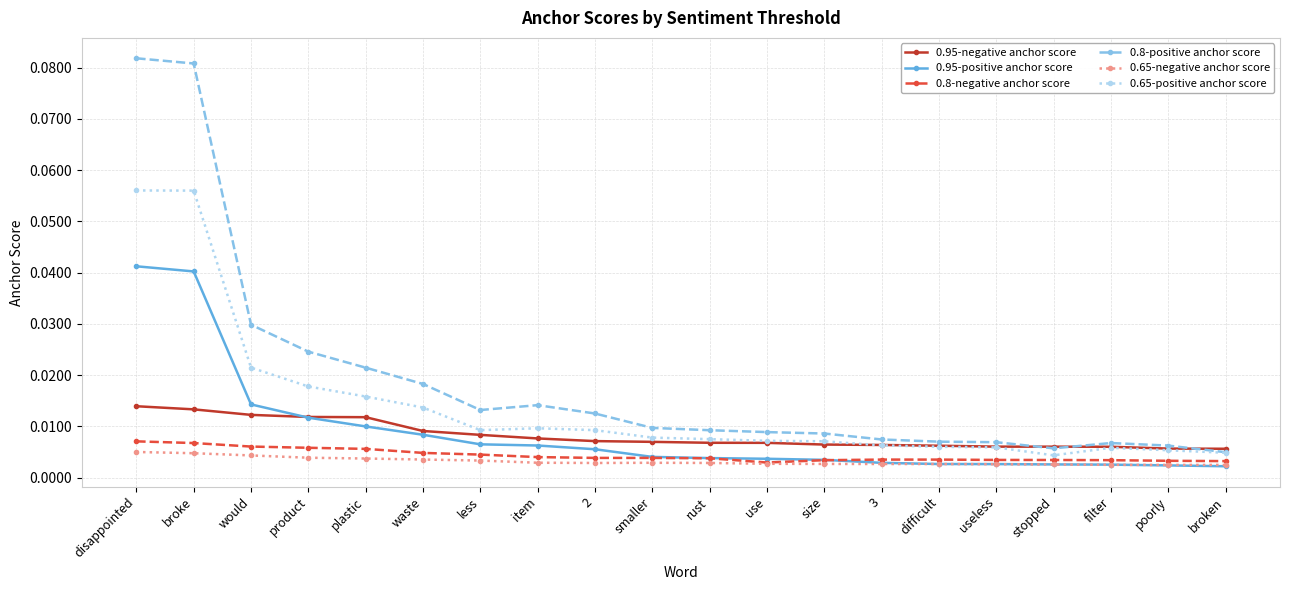

Is the value of 0.8-positive anchor score at product greater than the value of 0.8-negative anchor score at disappointed?

Yes